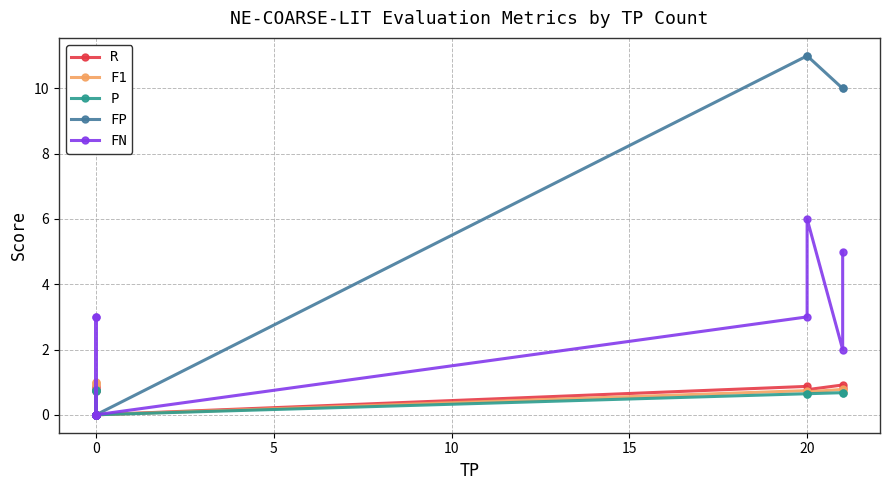

How many intersections are there between R and FN?

2